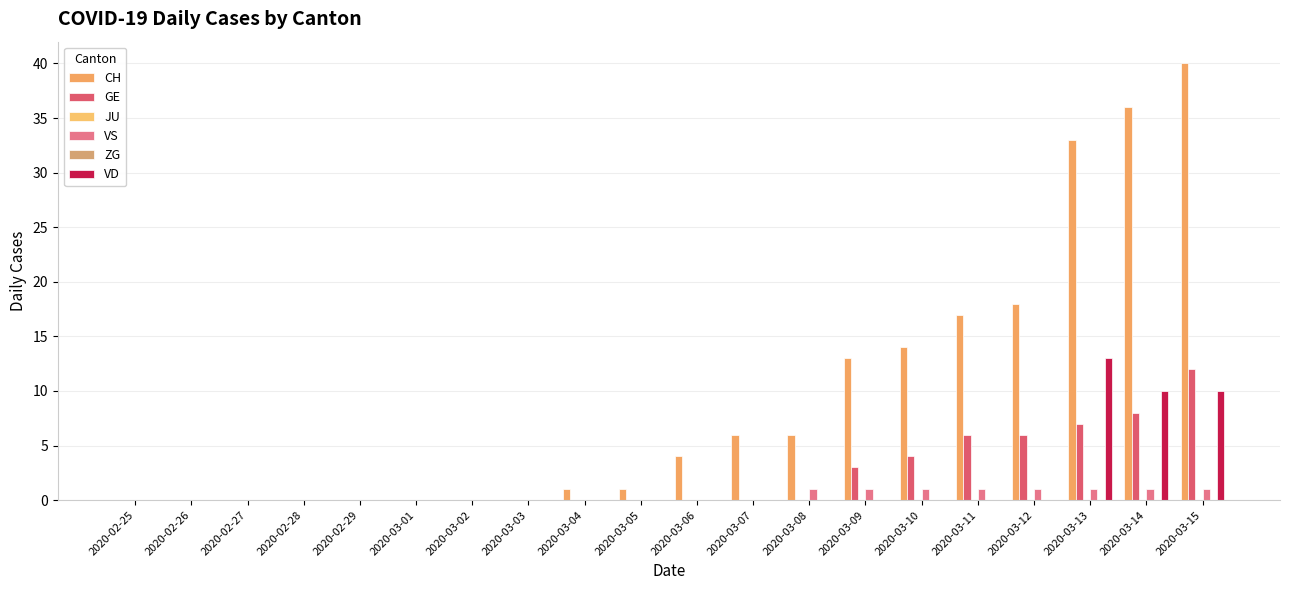

What position from the left is 2020-03-07?

12